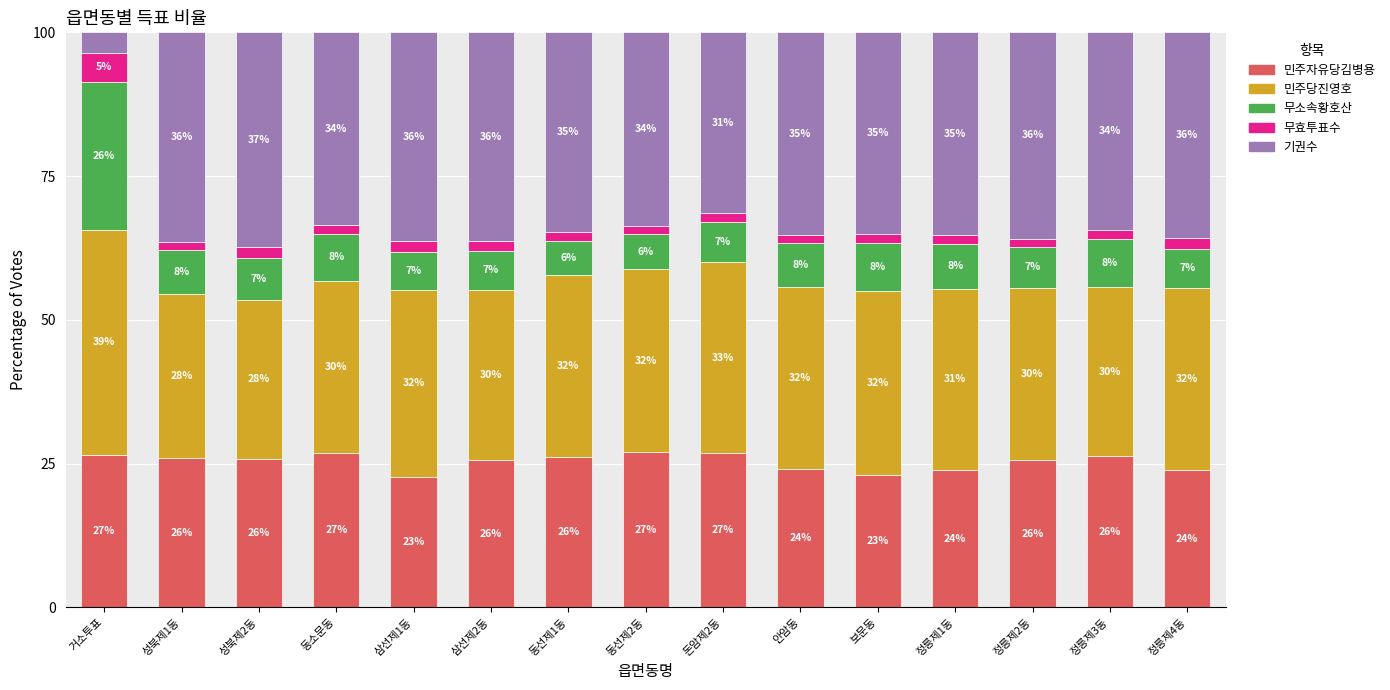

What is the total value across all series at 성북제2동?

100.0